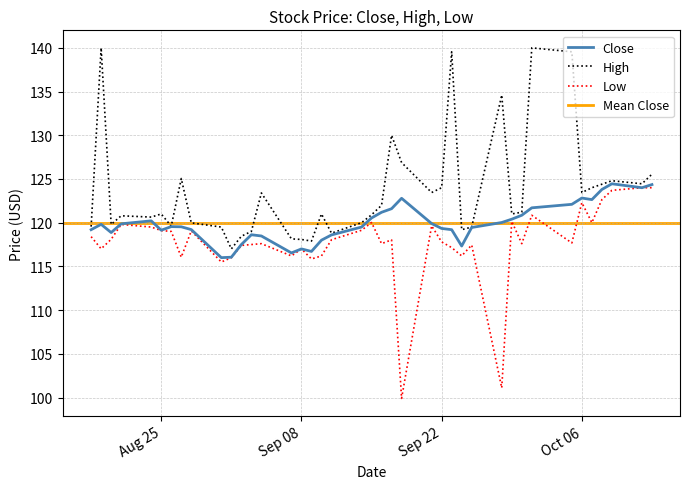

At which category is the sum across all series the highest?

2020-10-01